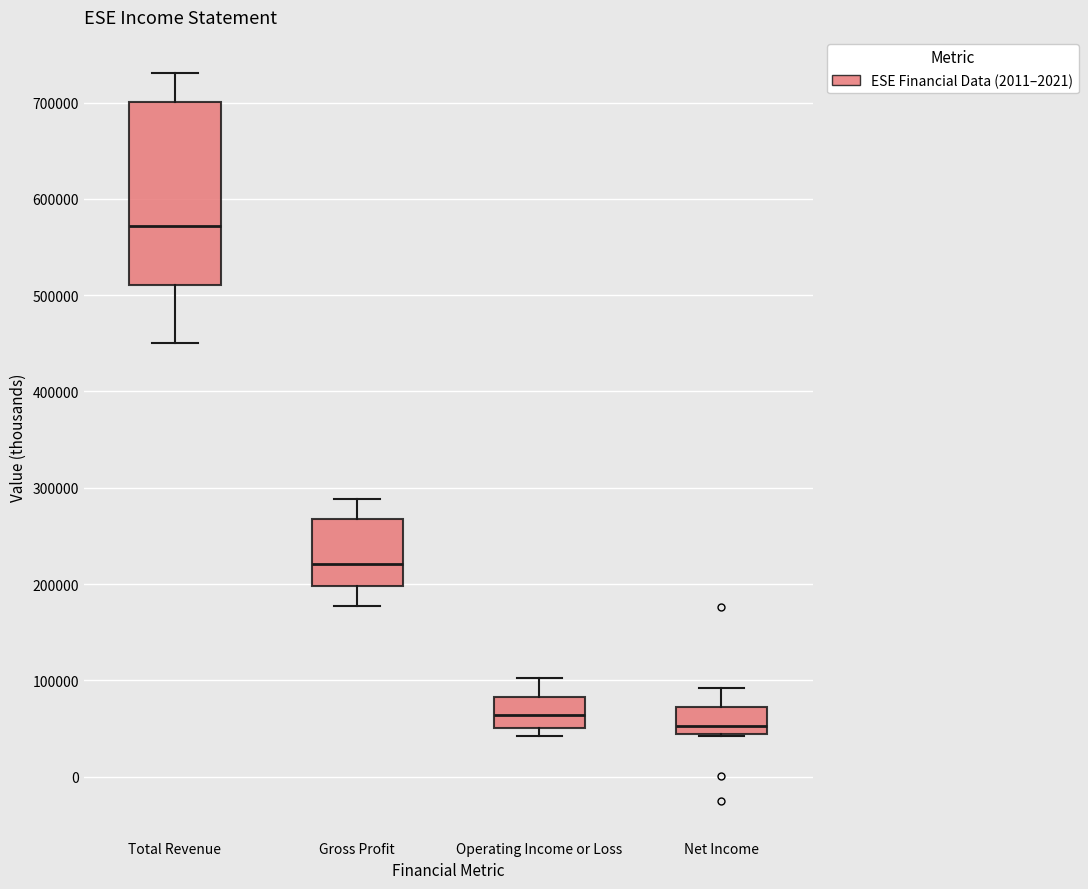

Which box is the tallest, from its lower edge to its upper edge?

Total Revenue